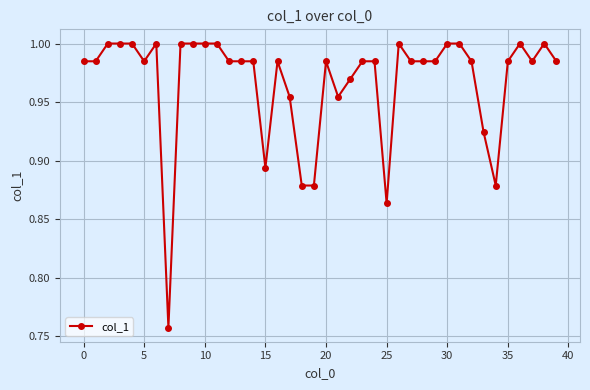

True or false: there are more than 0 points higher than both neighbors.

True